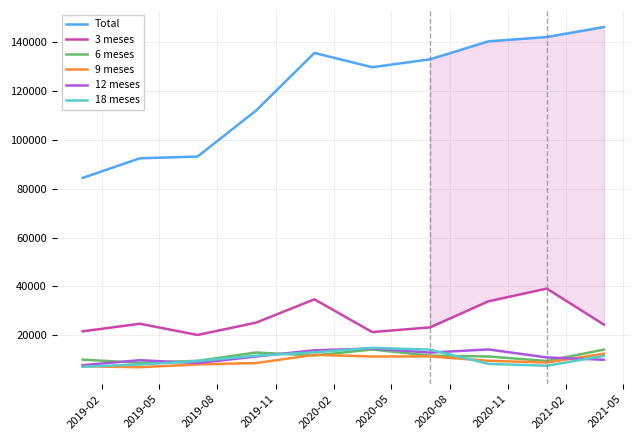

Which series has the widest spread of values?

Total